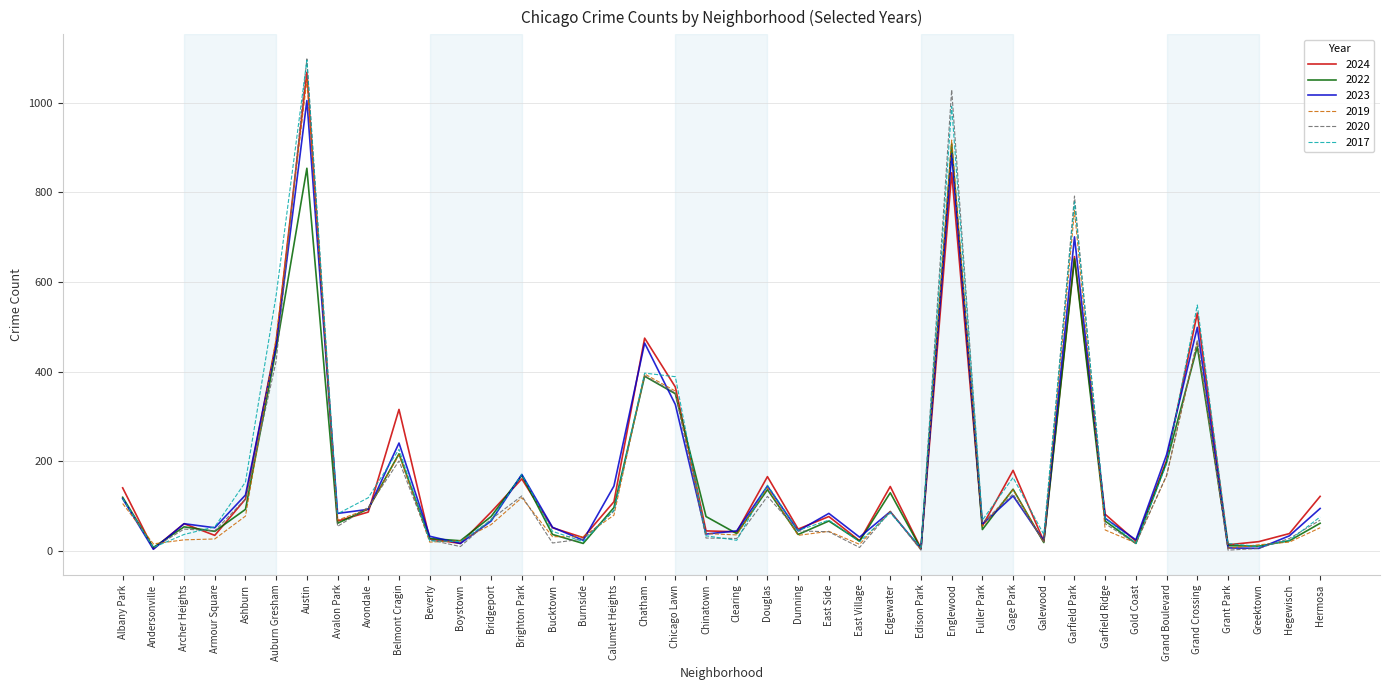

What is the greatest value displayed?

1098